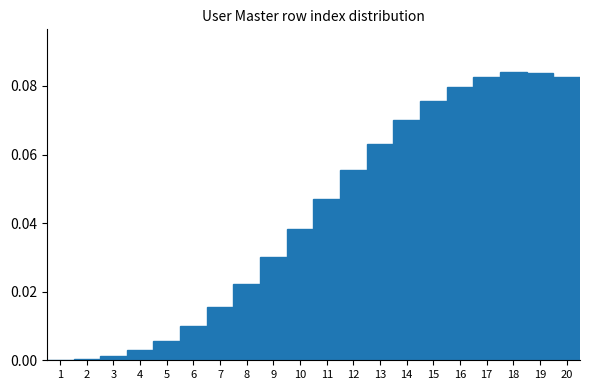

Is it true that the value at 7 is 0.0?

True